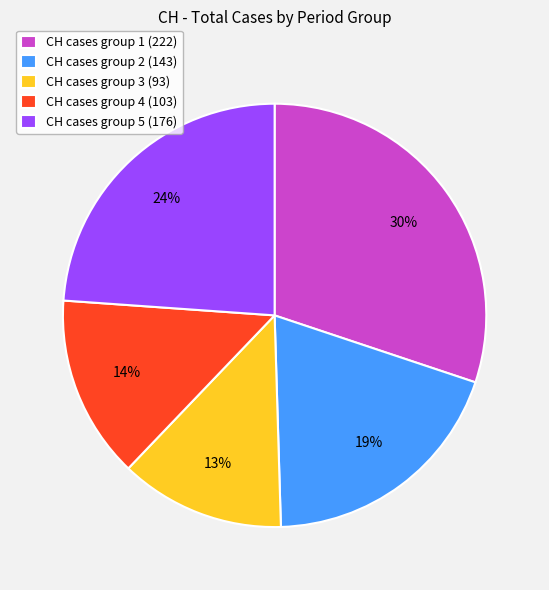

To the nearest percent, what is the combined percentage of CH cases group 2 (143) and CH cases group 3 (93)?

32%